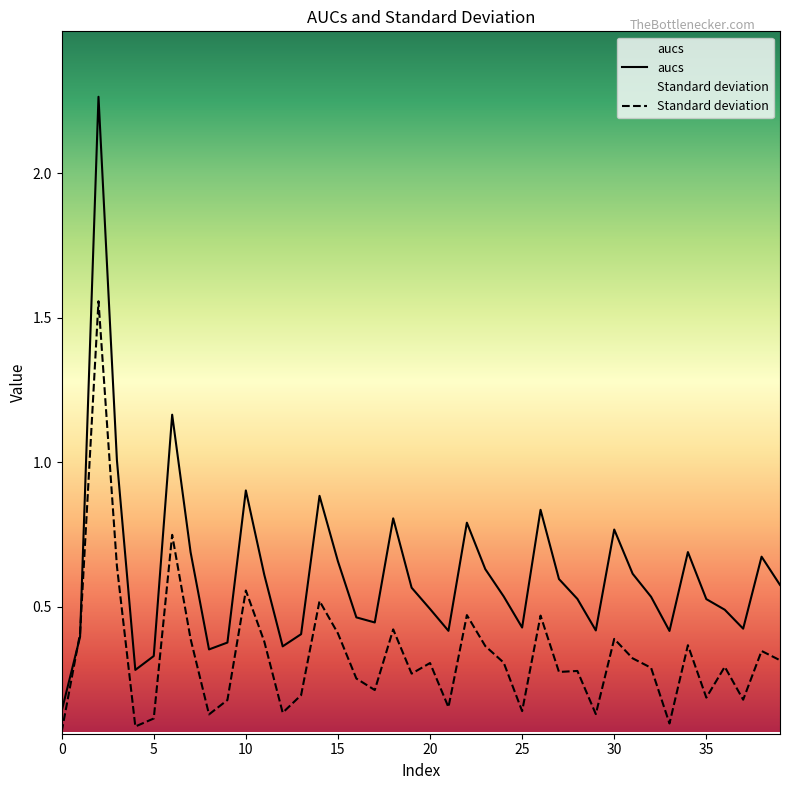

The value of aucs at 1 is 0.4. True or false?

True